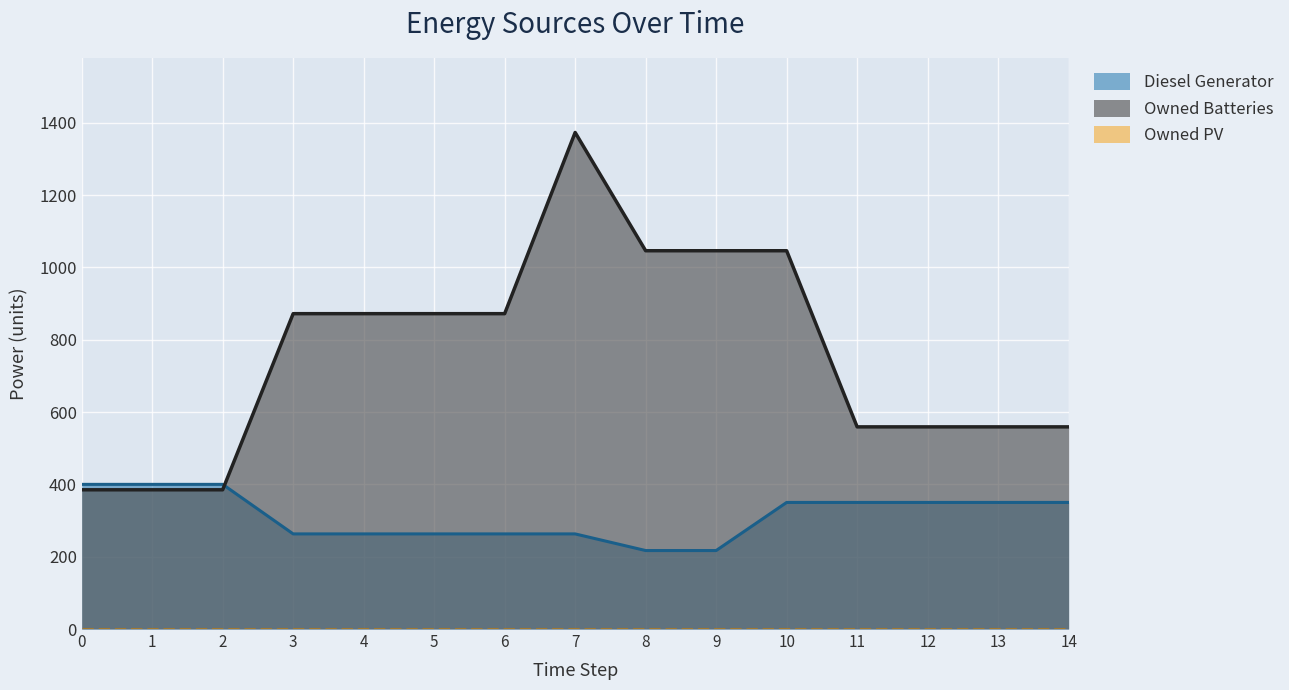

What is the greatest value displayed?

1373.0